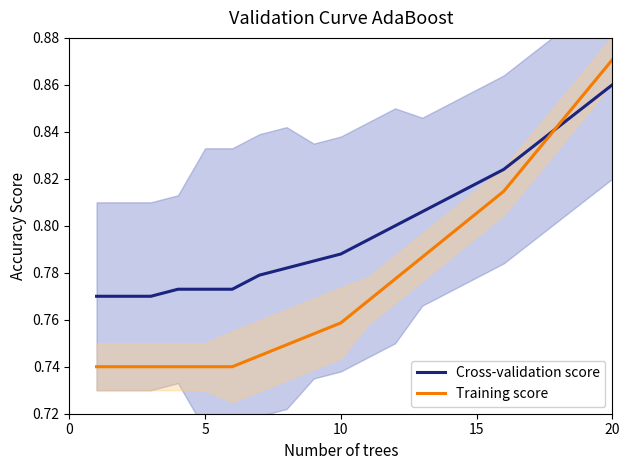

At which label does Cross-validation score reach its peak?

20